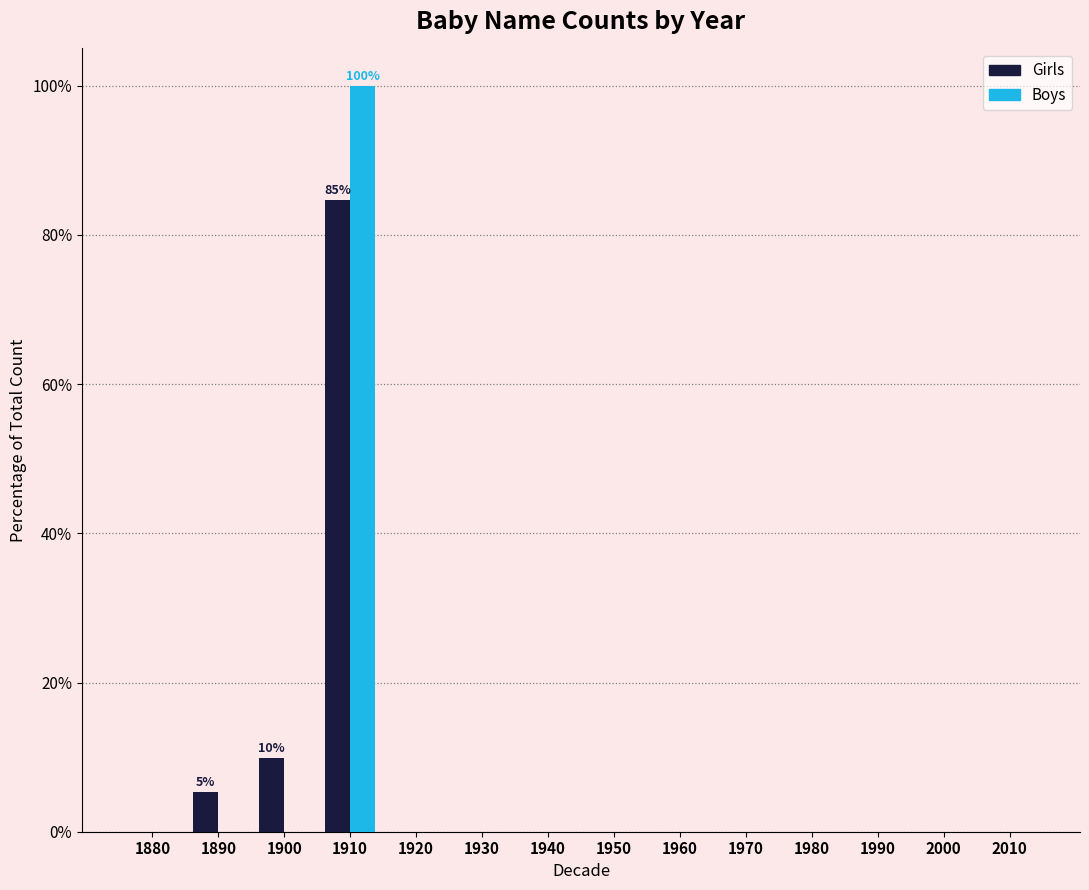

Reading right to left, transcribe all the data shown in this chart.

Girls: 2010=0.0	2000=0.0	1990=0.0	1980=0.0	1970=0.0	1960=0.0	1950=0.0	1940=0.0	1930=0.0	1920=0.0	1910=84.7	1900=9.9	1890=5.3	1880=0.0
Boys: 2010=0.0	2000=0.0	1990=0.0	1980=0.0	1970=0.0	1960=0.0	1950=0.0	1940=0.0	1930=0.0	1920=0.0	1910=100.0	1900=0.0	1890=0.0	1880=0.0